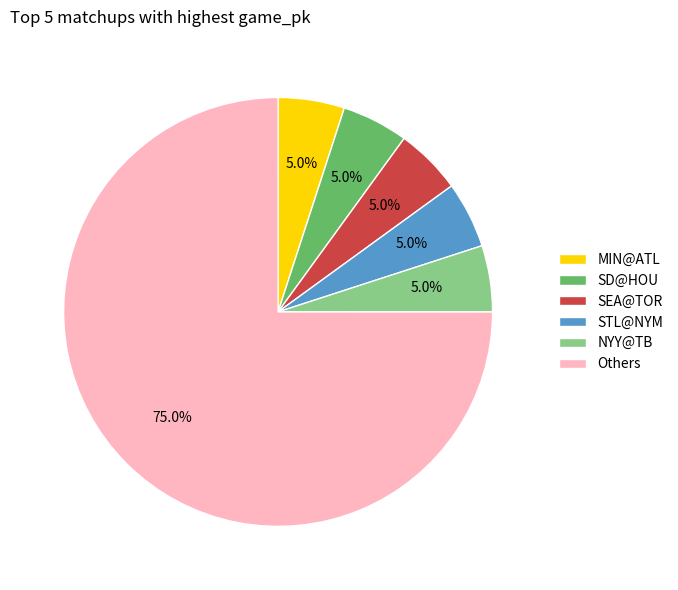

How many slices are in this pie chart?

6